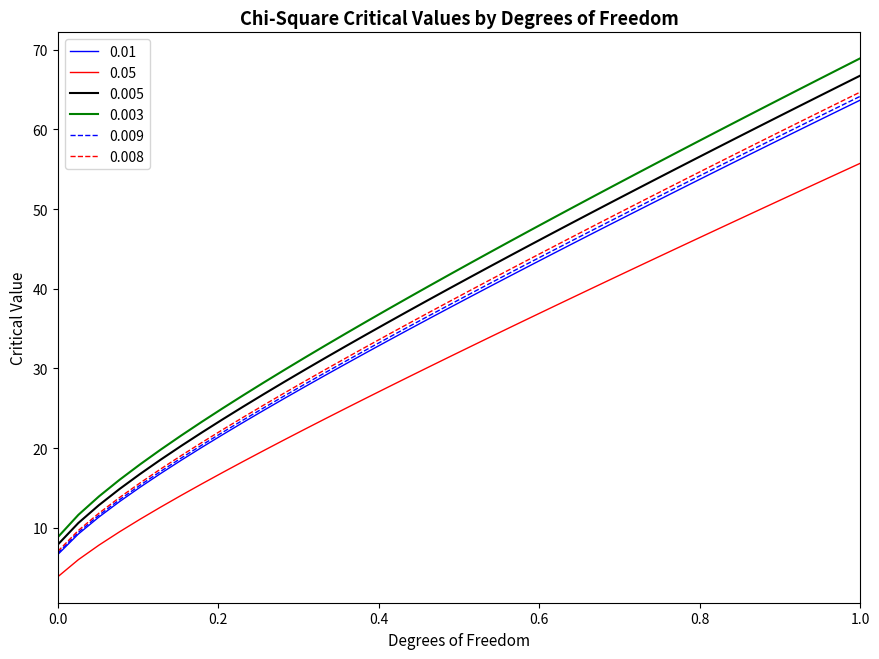

Which series has the widest spread of values?

0.003